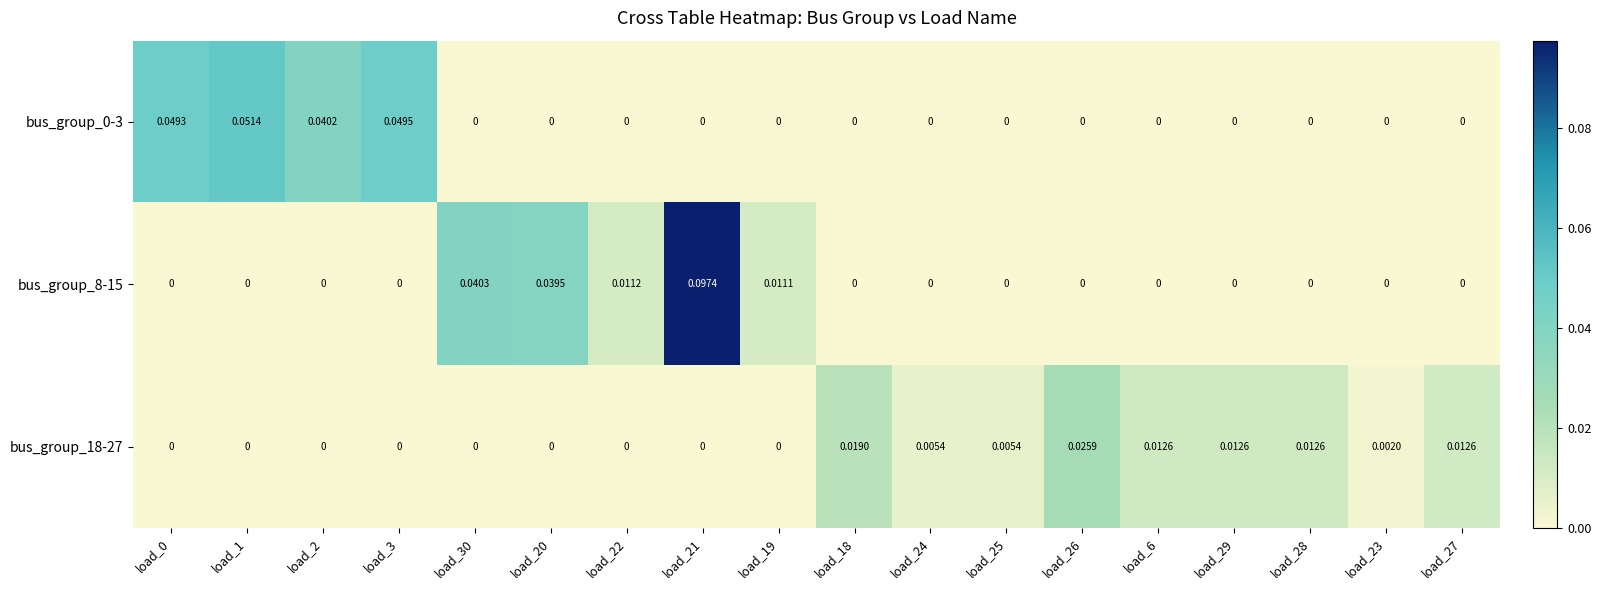

Is the value of bus_group_0-3 at load_24 greater than the value of bus_group_18-27 at load_28?

No